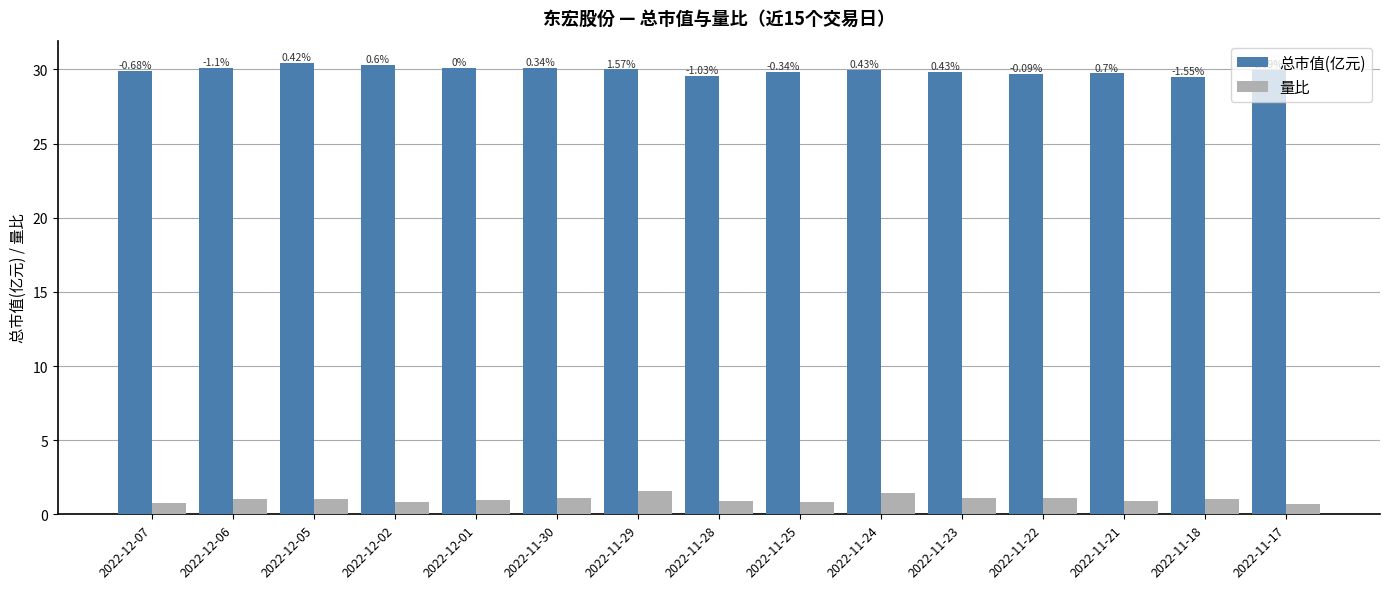

Reading left to right, extract all data points from this chart.

总市值(亿元): 29.9	30.1	30.4	30.3	30.1	30.1	30.0	29.6	29.9	30.0	29.8	29.7	29.7	29.5	30.0
量比: 0.8	1.0	1.0	0.8	0.9	1.1	1.5	0.9	0.8	1.4	1.1	1.1	0.9	1.0	0.7